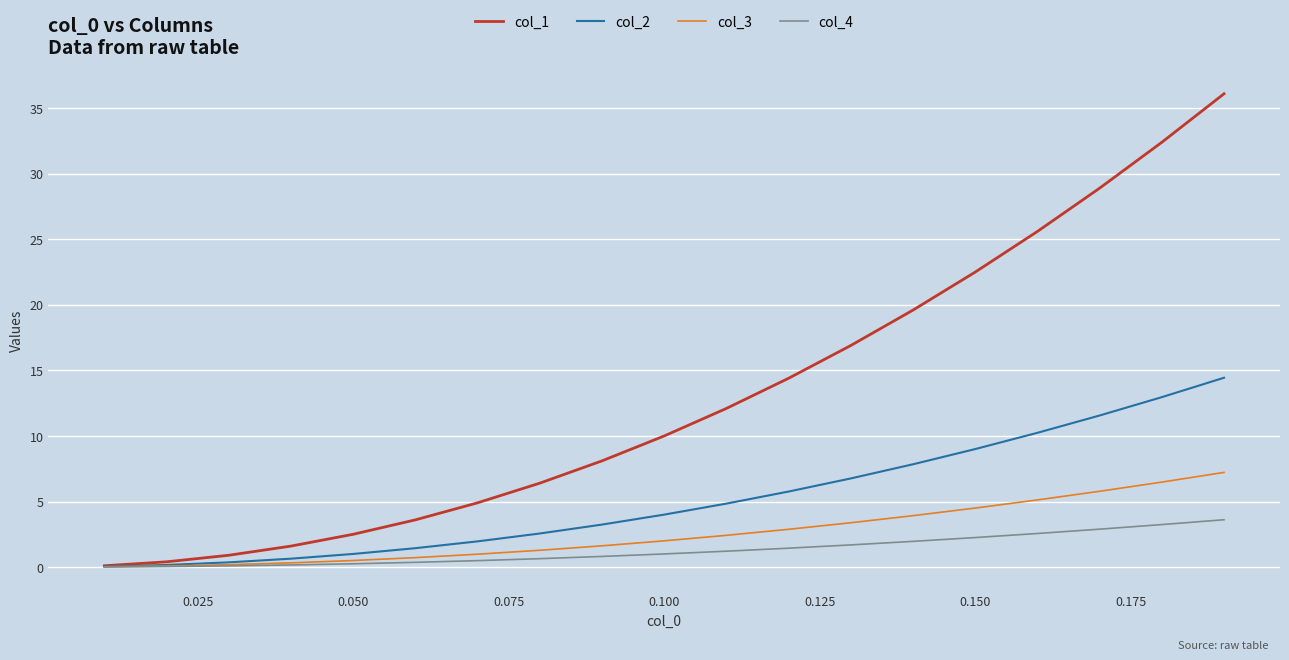

Which series has the widest spread of values?

col_1